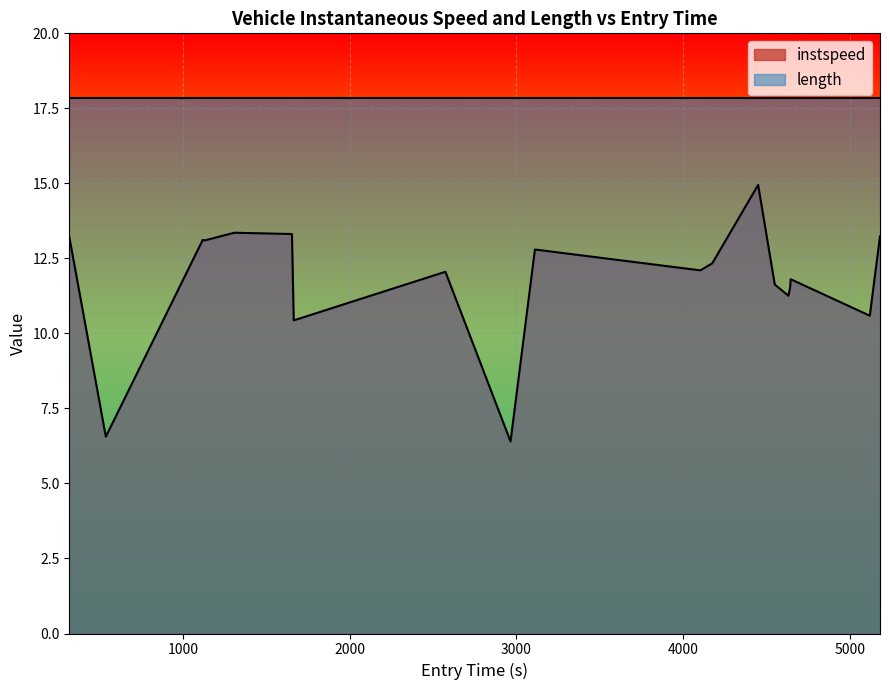

Reading left to right, extract all data points from this chart.

13.2	6.6	13.1	13.1	13.4	13.3	10.4	12.1	6.4	12.8	12.4	12.1	12.3	14.9	11.6	11.3	11.5	11.8	10.6	13.2